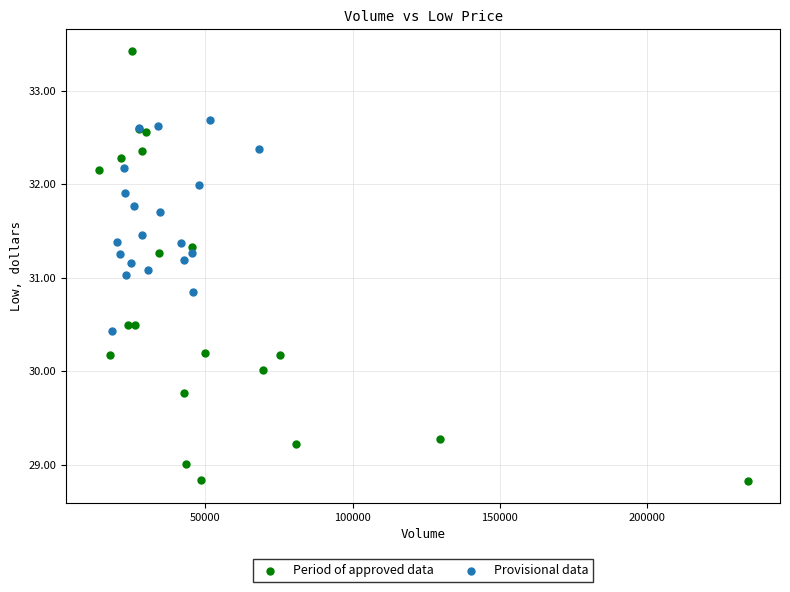

Which series has the widest spread of Y values?

Period of approved data